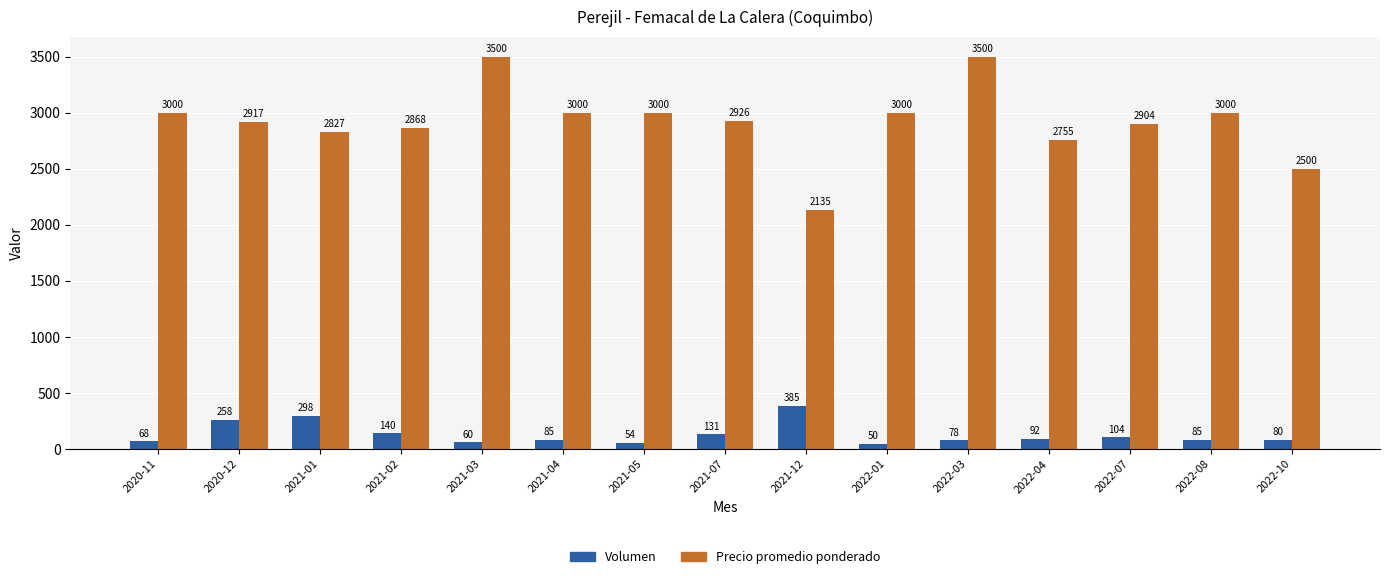

Between 2020-12 and 2022-01, which series saw the biggest shift?

Volumen